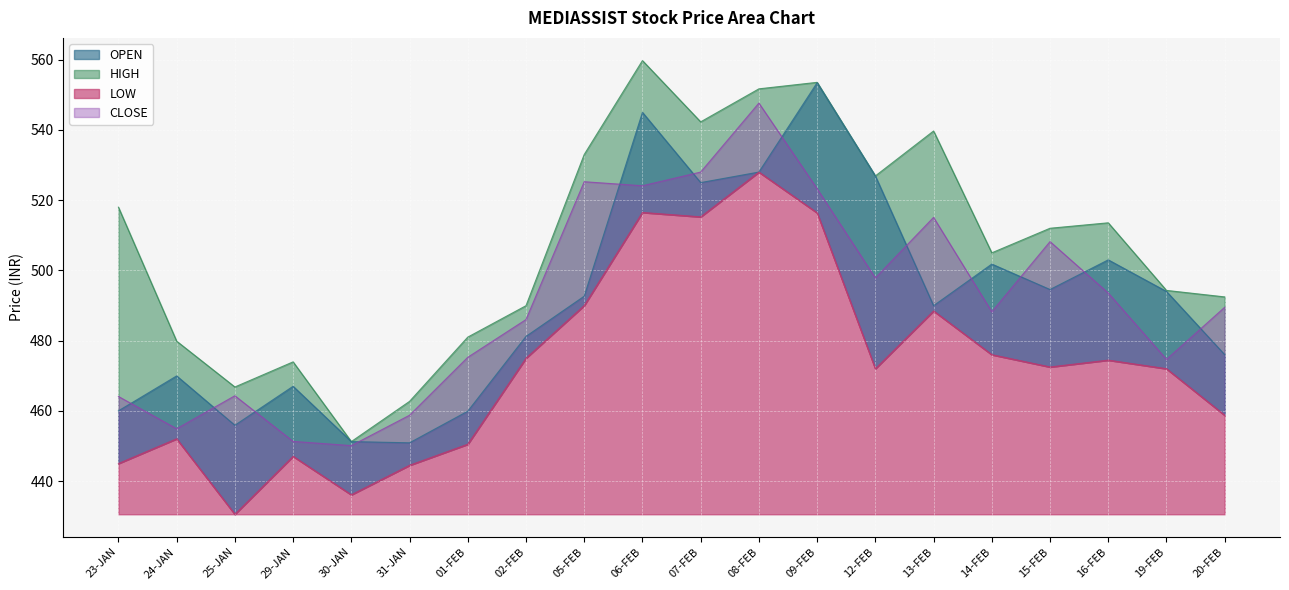

Where is LOW nearest to the value 479?

14-FEB